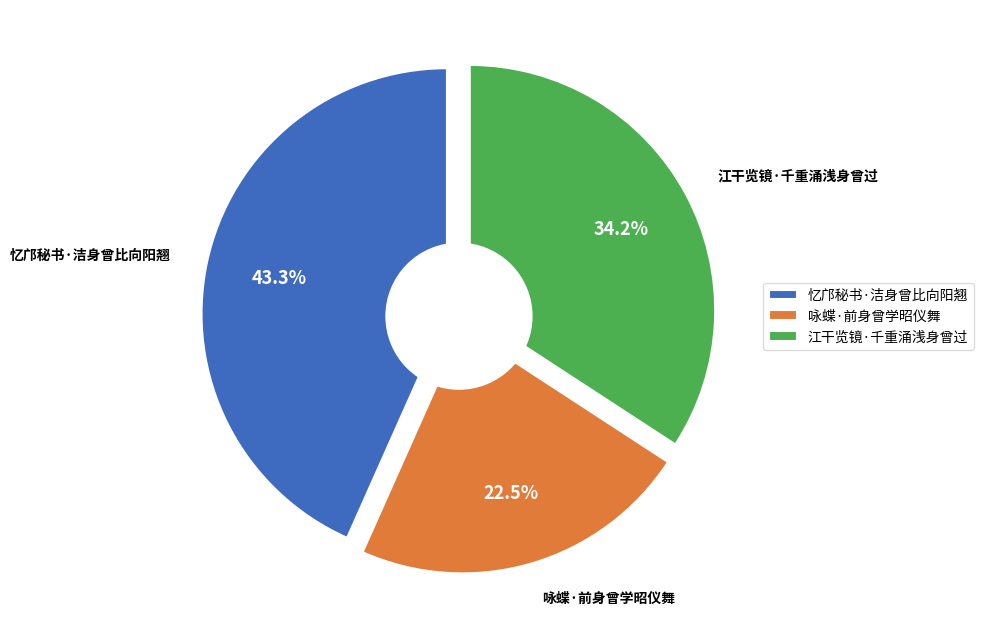

To the nearest percent, what is the combined percentage of 忆邝秘书·洁身曾比向阳翘 and 咏蝶·前身曾学昭仪舞?

66%